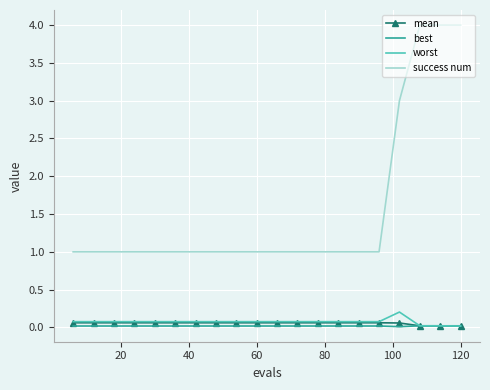

What is the maximum value shown in the chart?

4.0